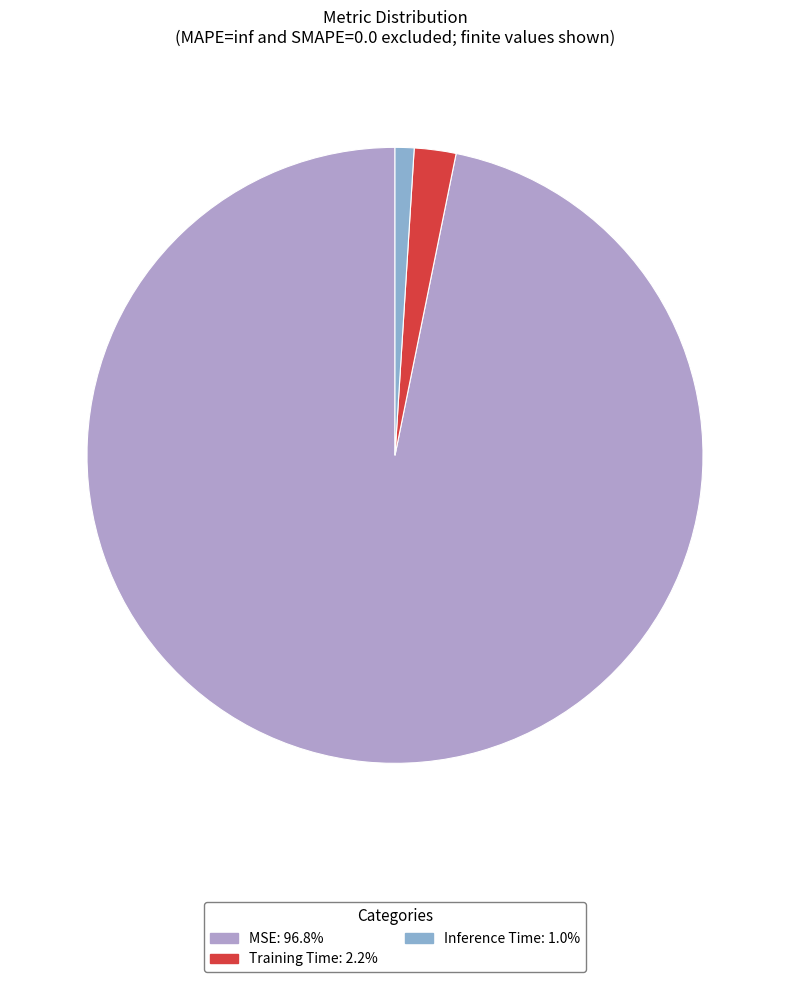

How many segments does this pie chart have?

3